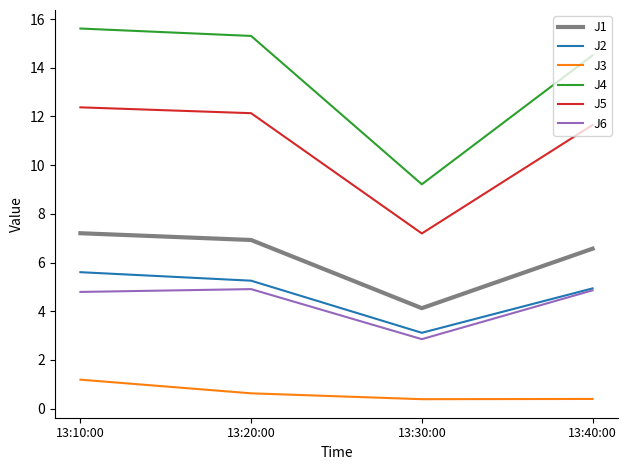

What position from the left is 13:30:00?

3